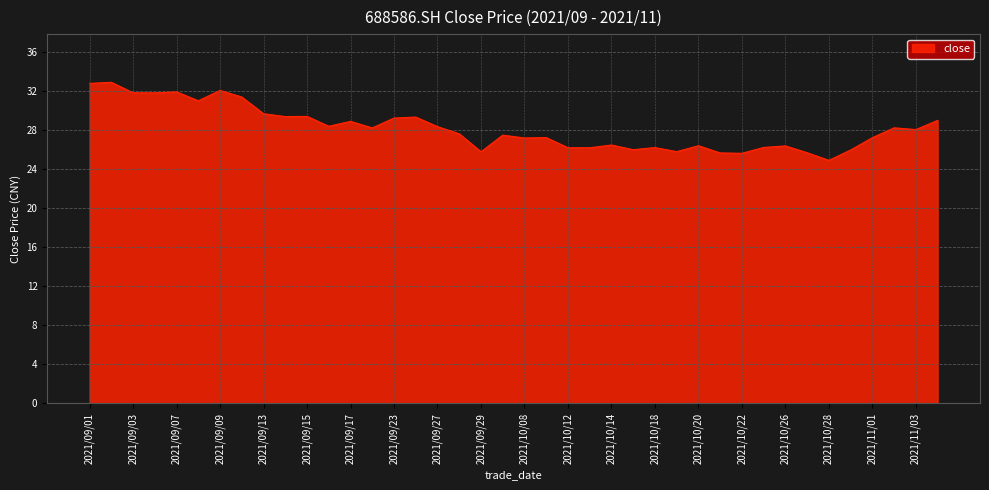

What is the difference between the maximum and minimum values?

8.0